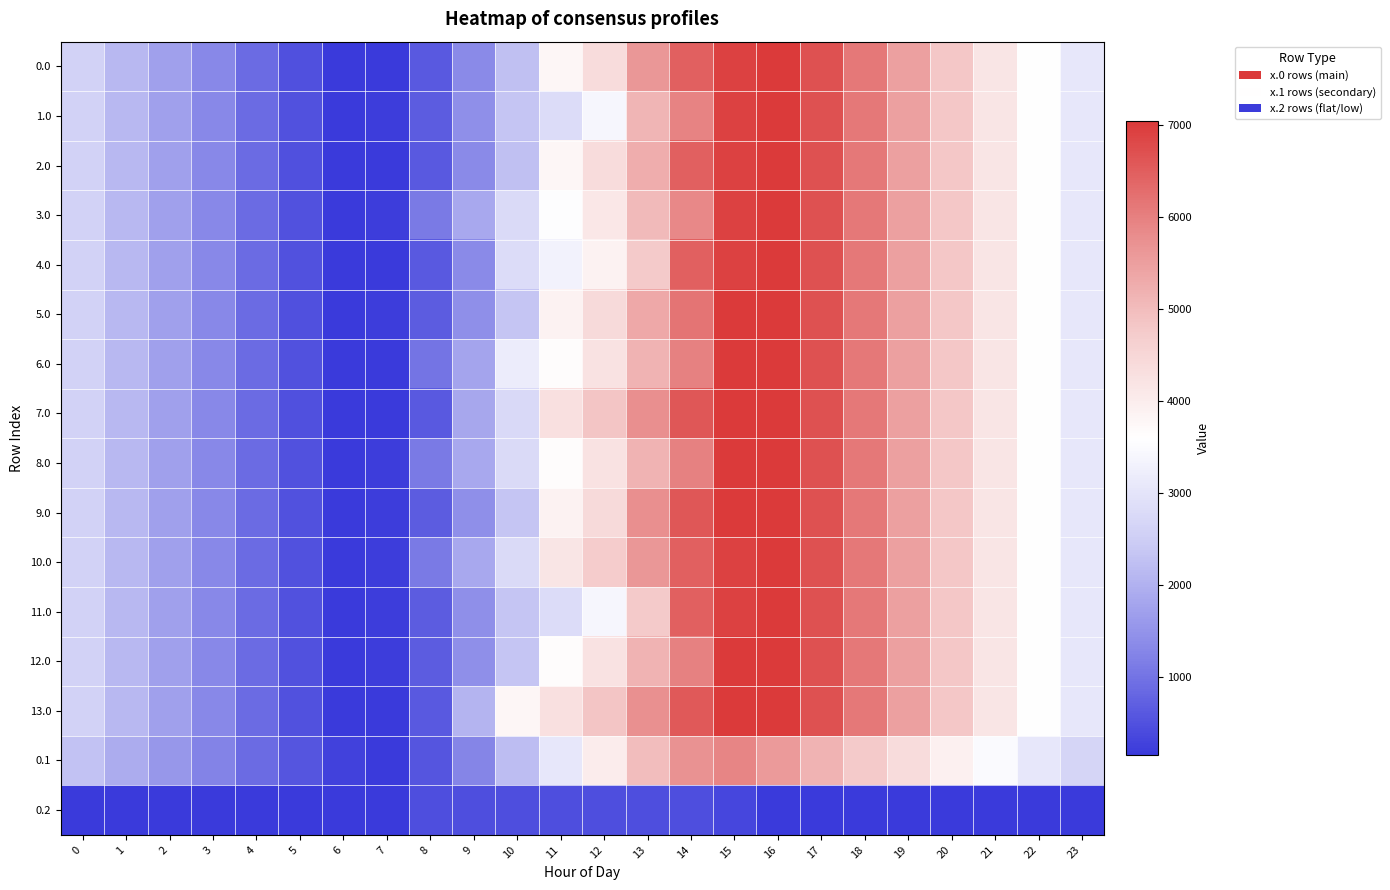

What is the minimum value shown in the chart?

141.0